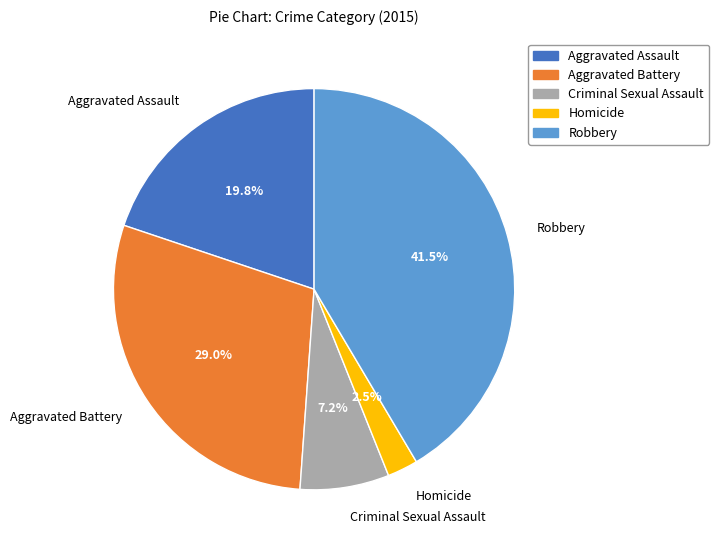

Count the number of slices in the pie.

5